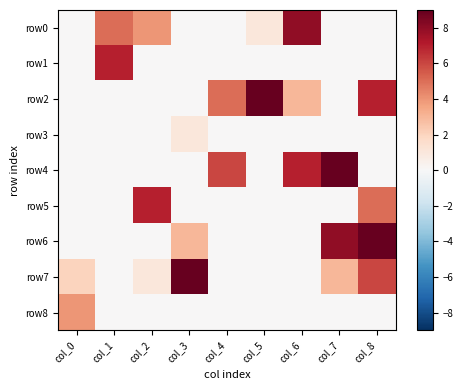

At how many categories does at least one series exceed 2?

9